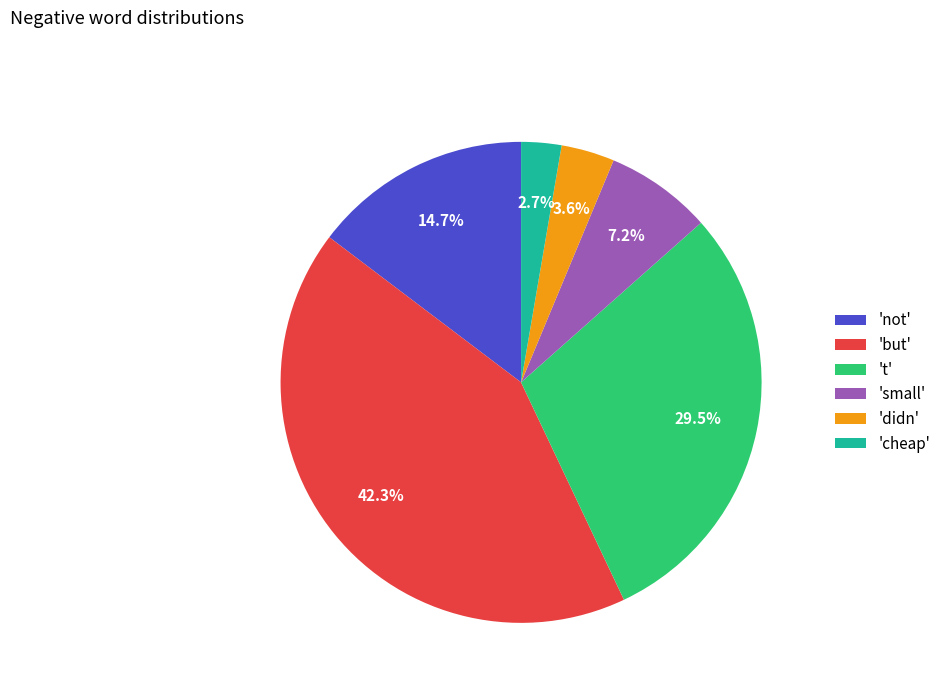

Which category has the biggest portion of the pie?

'but'